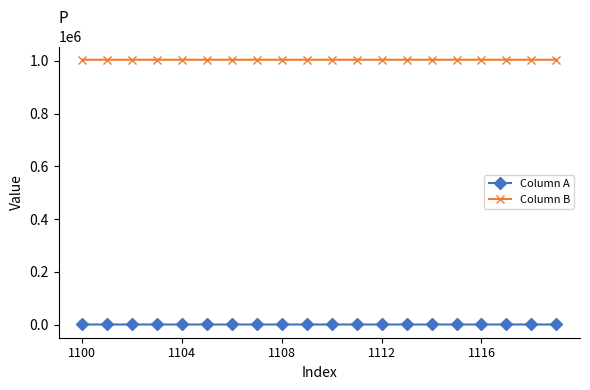

List the series in order of their overall mean, highest first.

Column B, Column A